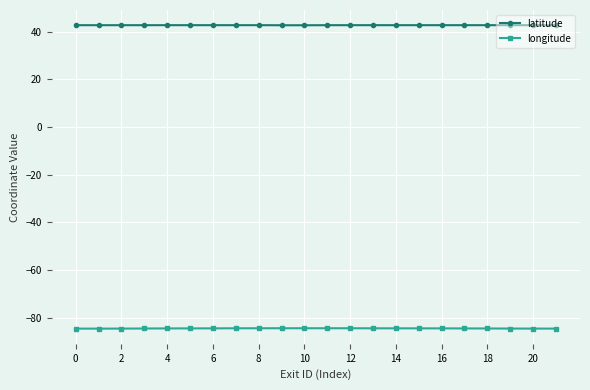

At how many categories does at least one series exceed 11?

22